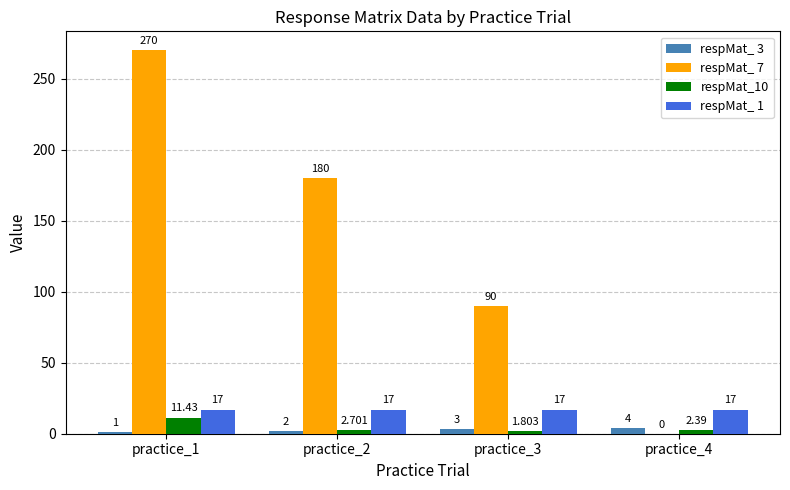

What is the difference between the respMat_ 3 values at practice_2 and practice_1?

1.0